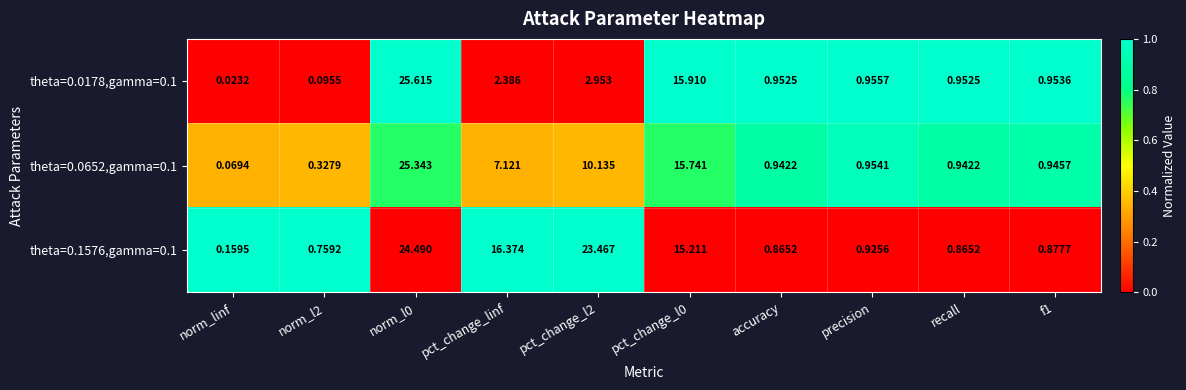

Which label corresponds to the smallest value in the chart?

norm_linf